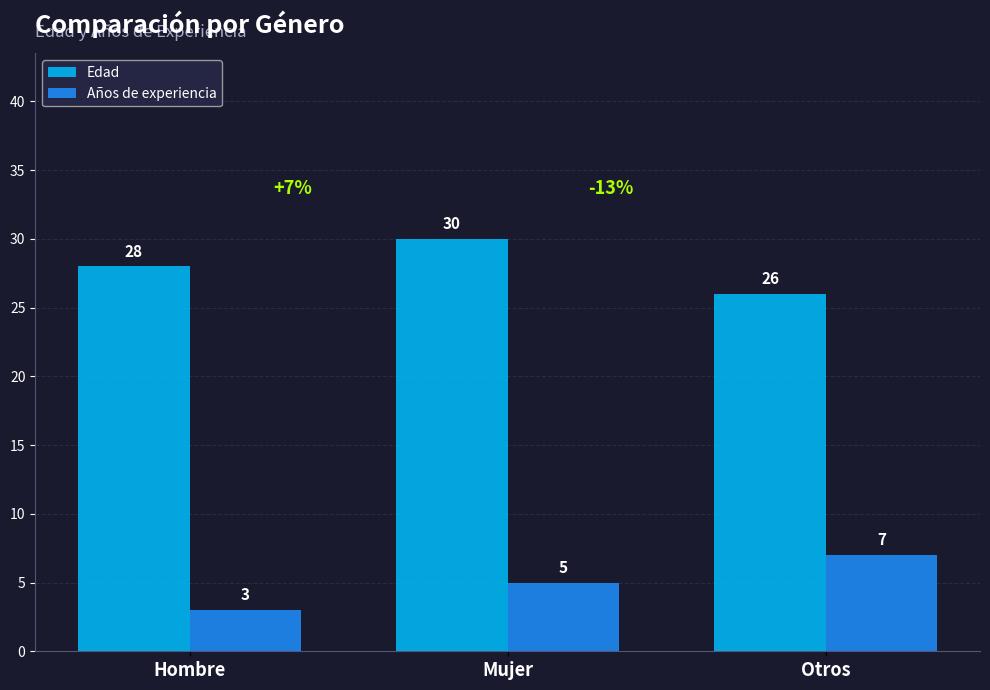

Is the value of Edad at Hombre greater than the value of Años de experiencia at Mujer?

Yes